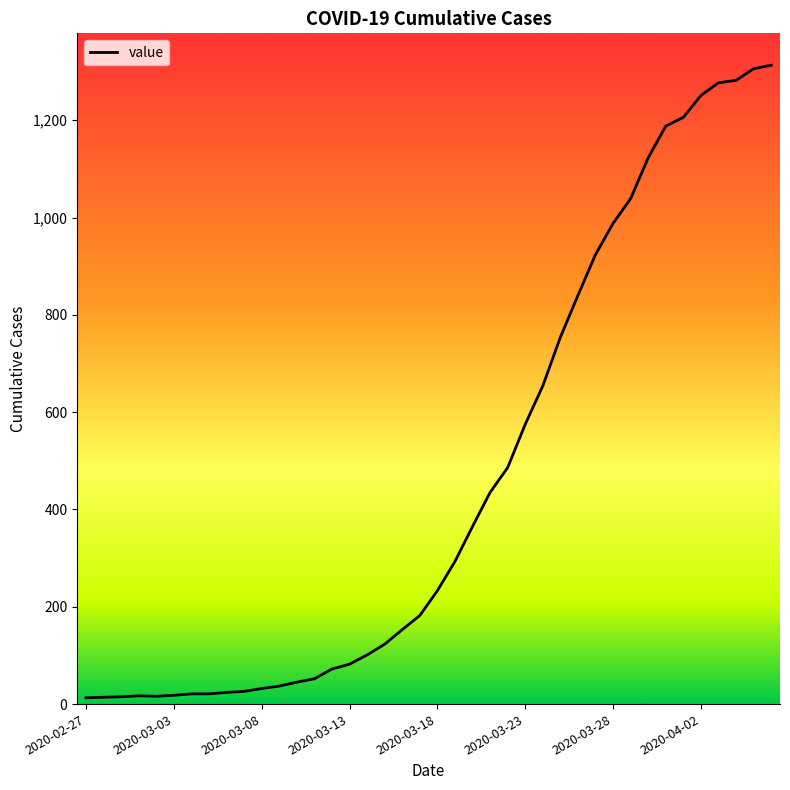

What is the difference between the maximum and minimum values?

1300